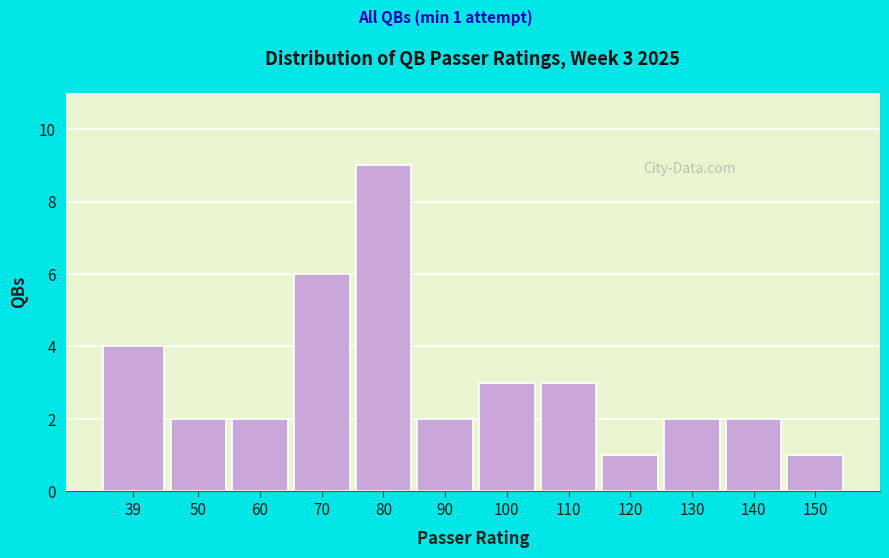

Reading left to right, transcribe all the data shown in this chart.

39=4	50=2	60=2	70=6	80=9	90=2	100=3	110=3	120=1	130=2	140=2	150=1